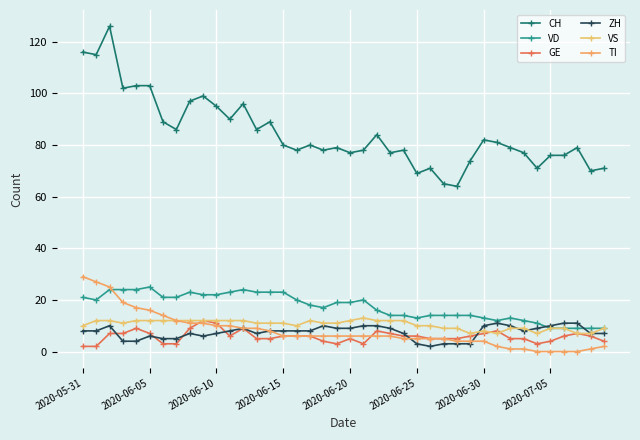

Where is the first local minimum for ZH?

9